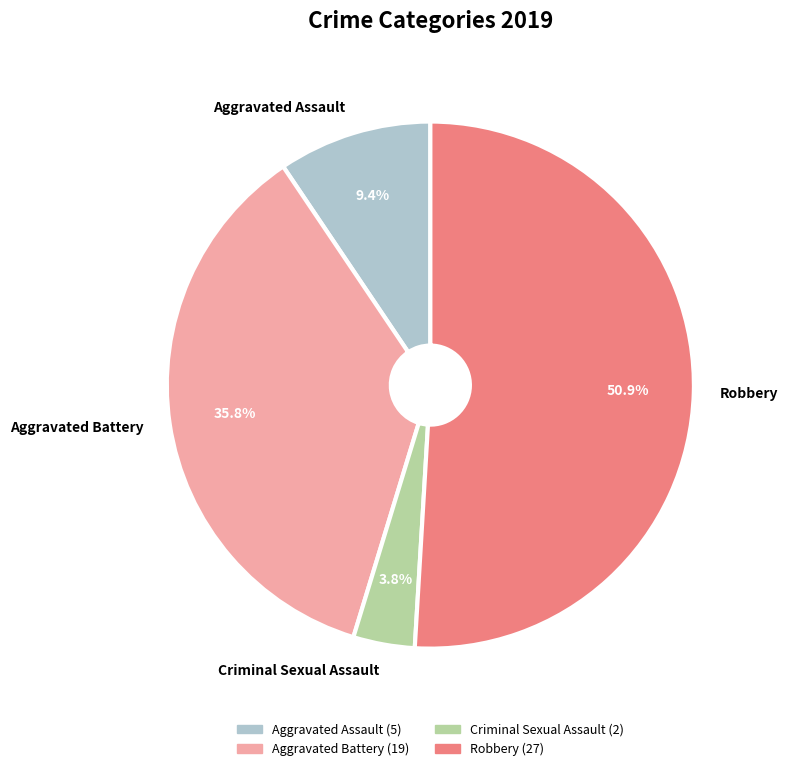

Is there a majority slice in this chart?

Yes